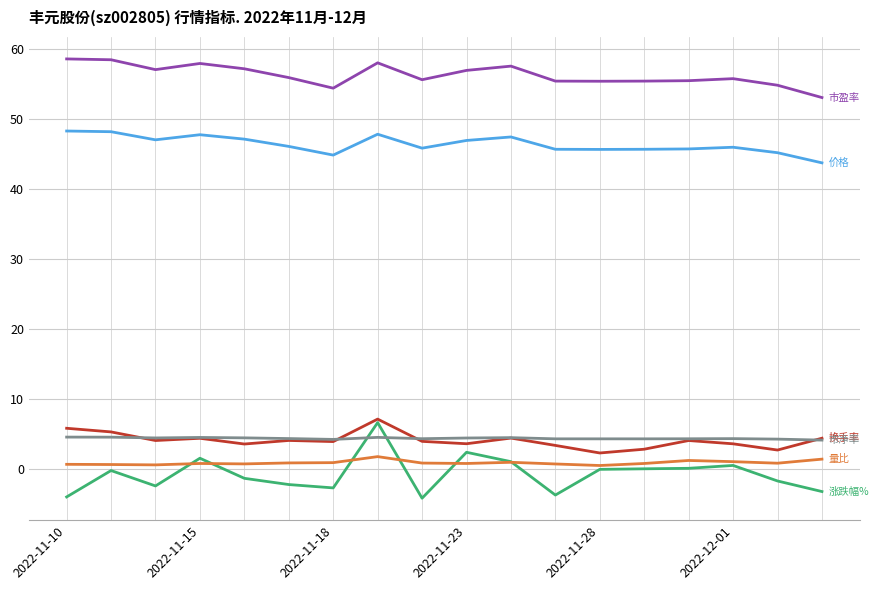

Count the number of data series in this chart.

6